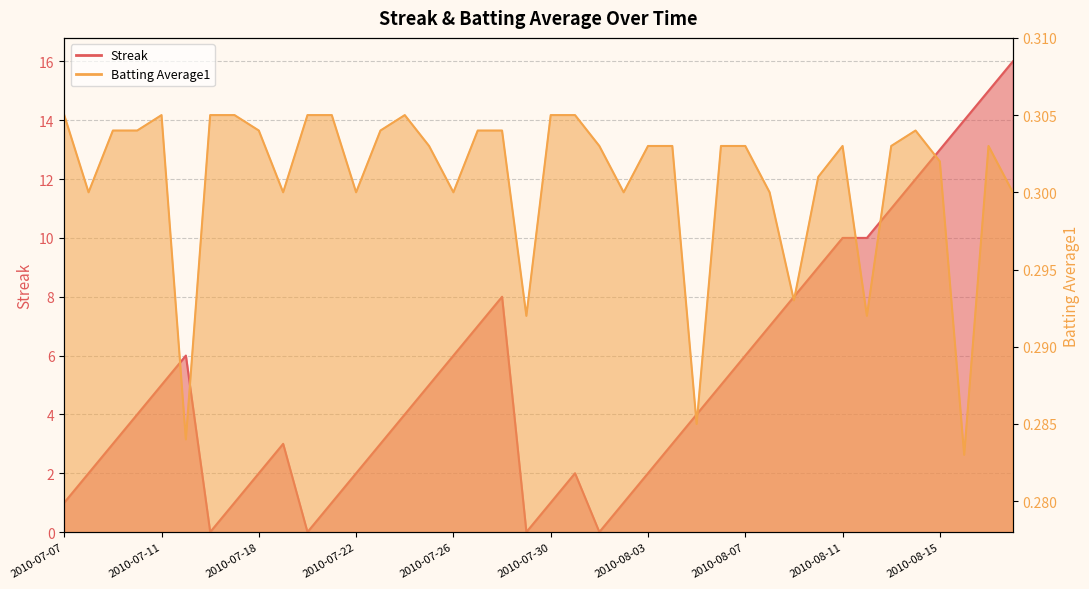

Which label corresponds to the largest value in the chart?

2010-08-18